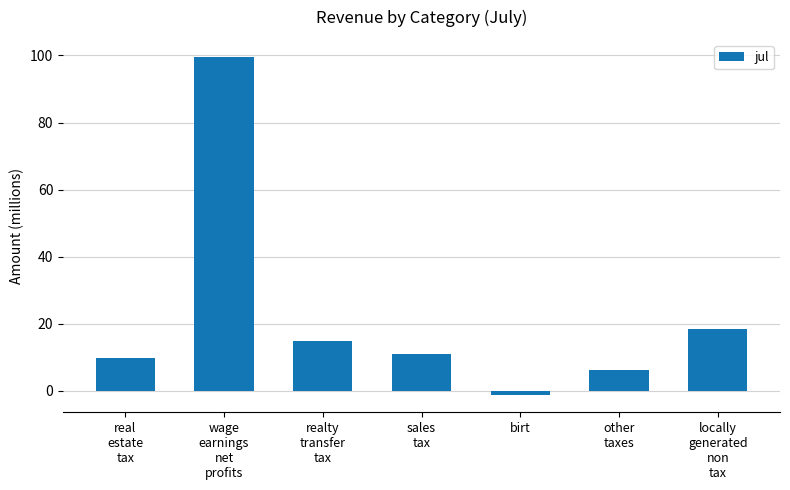

Are the bars horizontal?

No